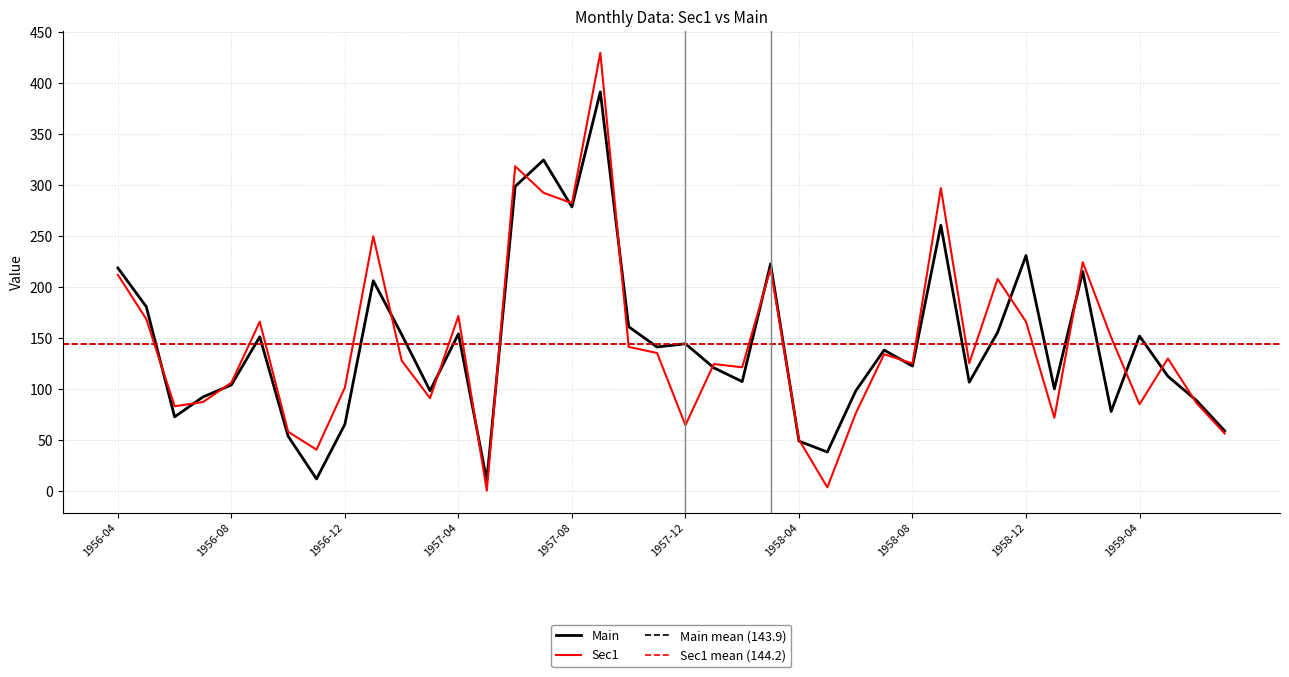

What position from the right is 1959-06?

2